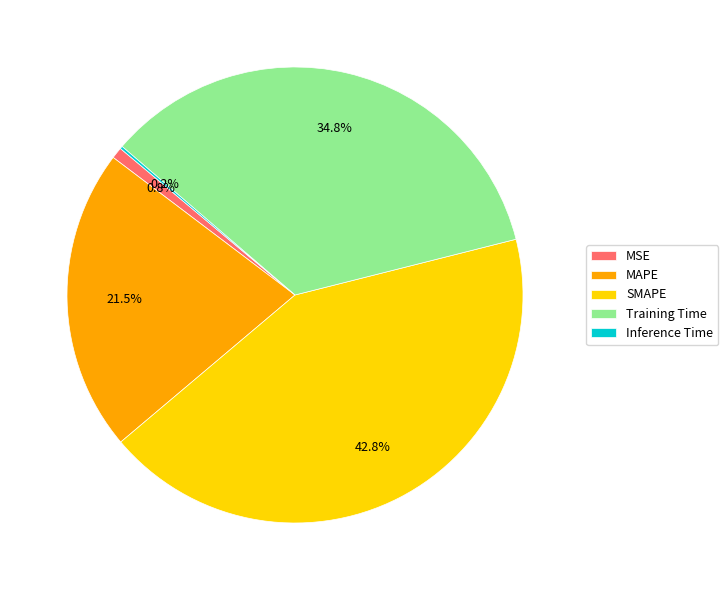

Which has a higher value, MAPE or Training Time?

Training Time